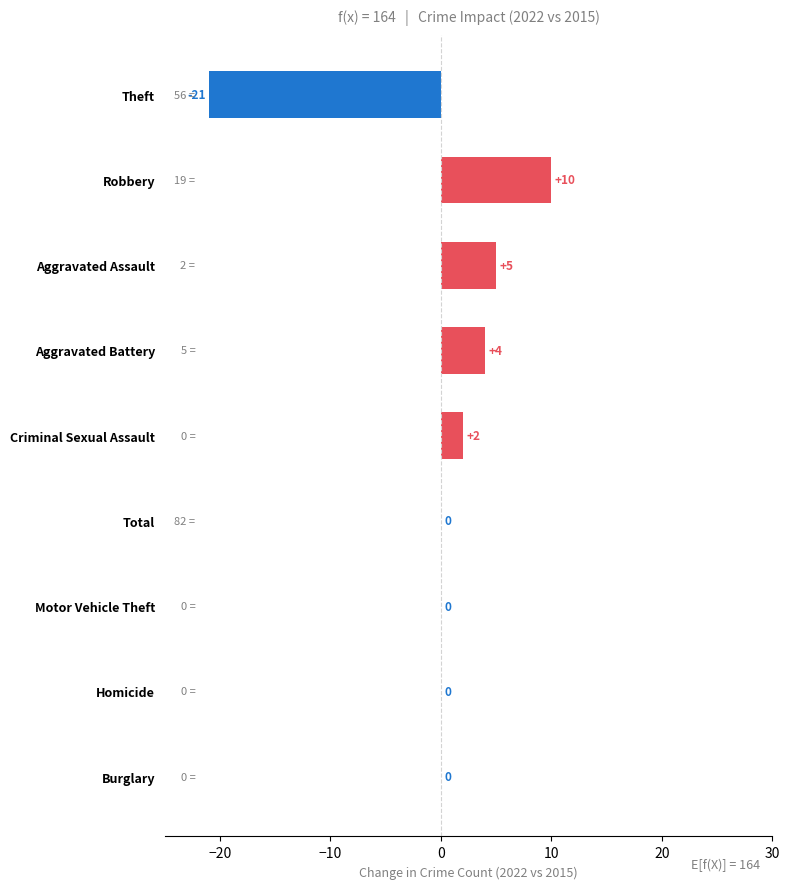

What value does the data have at Aggravated Assault, to the nearest 5?

5